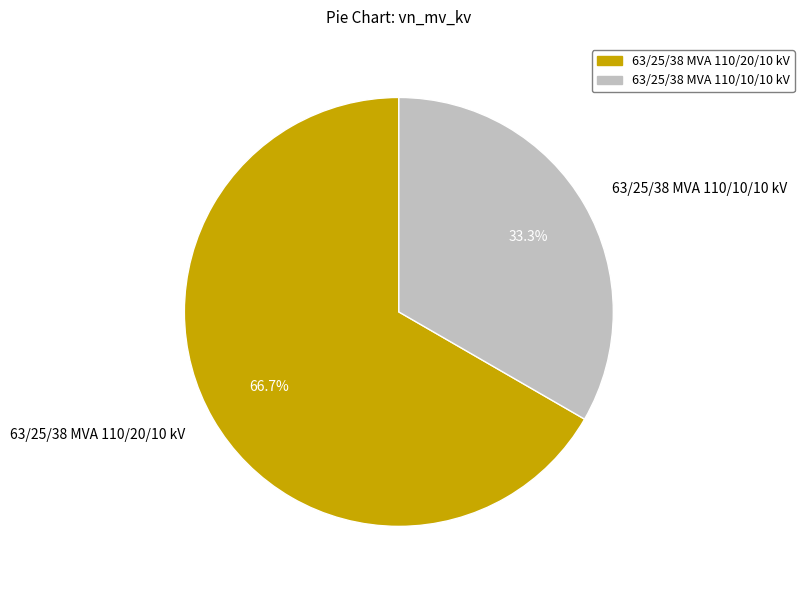

Which category has the smallest portion of the pie?

63/25/38 MVA 110/10/10 kV